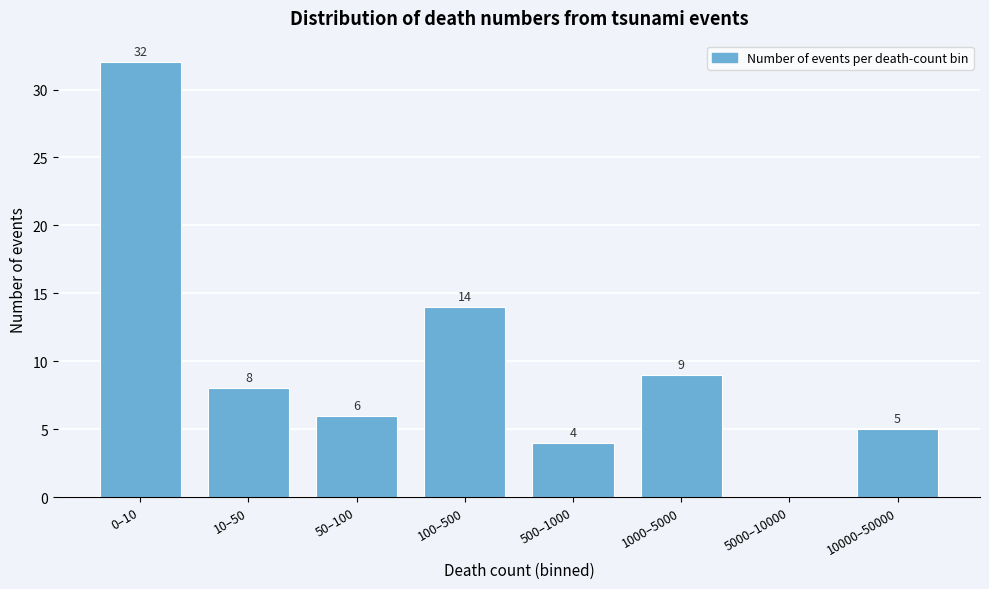

Reading left to right, transcribe all the data shown in this chart.

0–10=32	10–50=8	50–100=6	100–500=14	500–1000=4	1000–5000=9	5000–10000=0	10000–50000=5